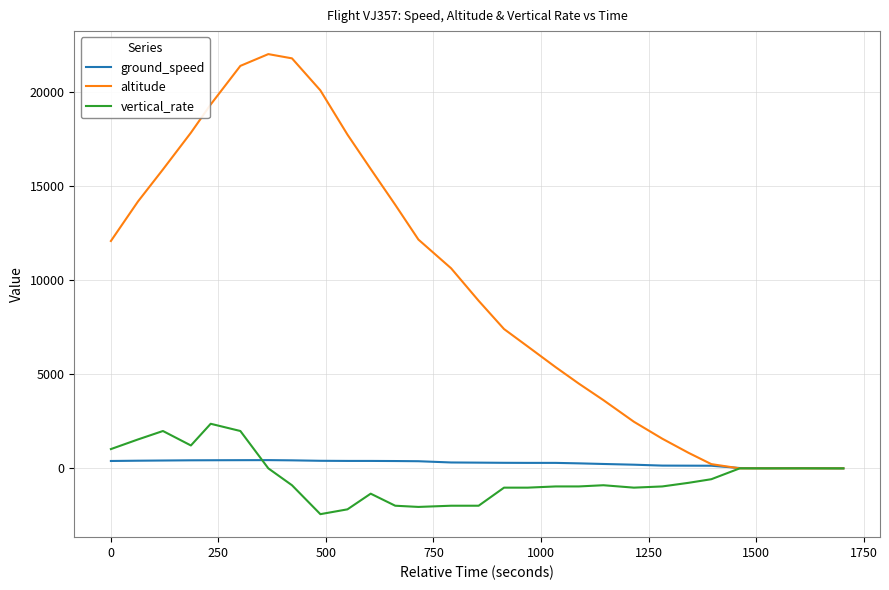

How many lines are shown in the chart?

3